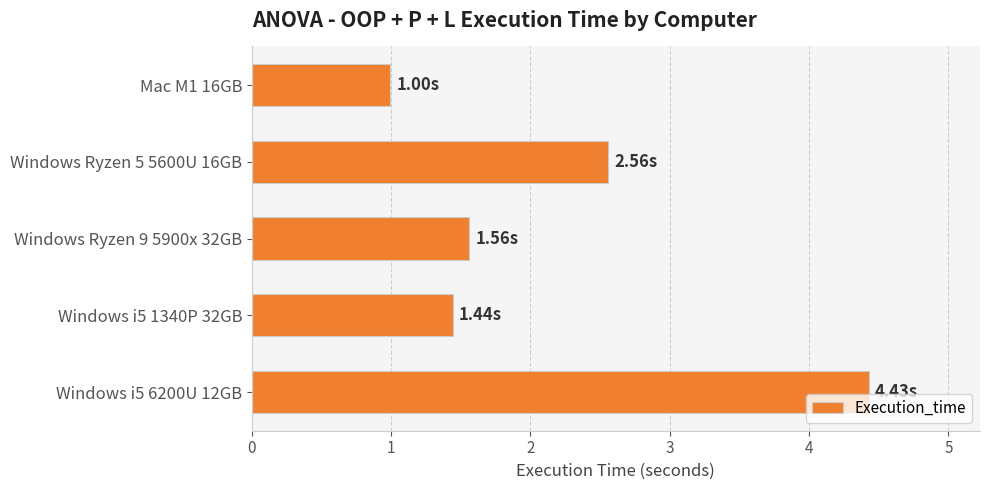

What is the sum of all values?

11.0